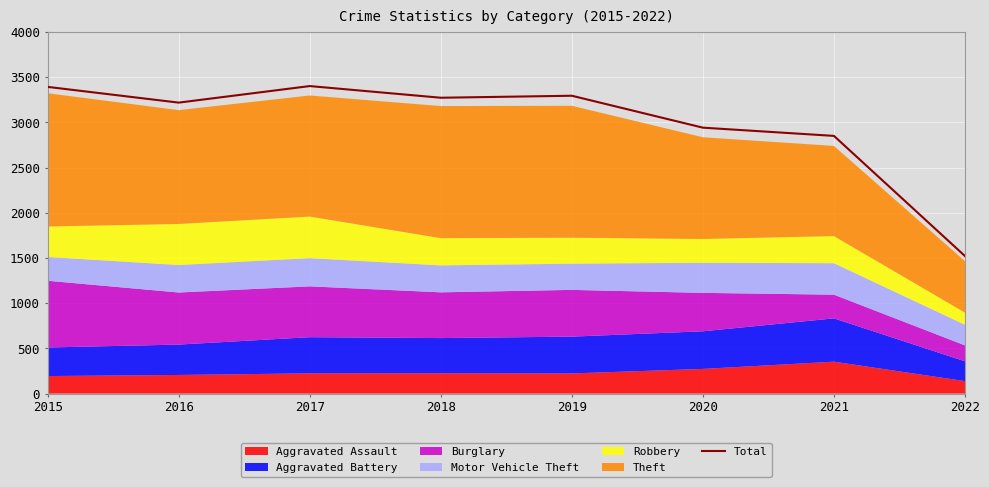

Rank the categories by value from highest to lowest.

2017, 2015, 2019, 2018, 2016, 2020, 2021, 2022